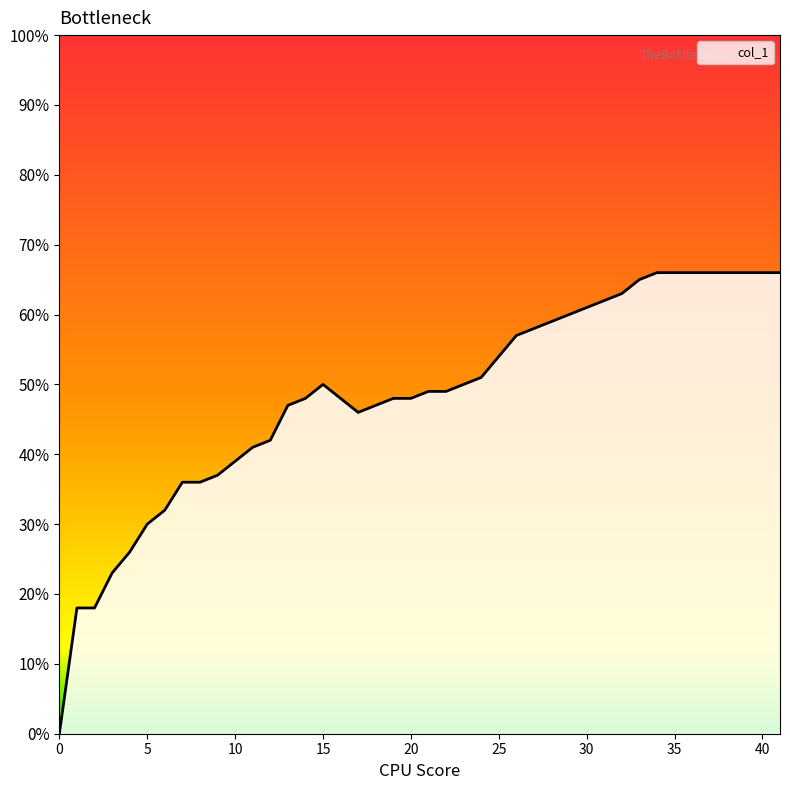

True or false: there are more than 1 points higher than both neighbors.

False